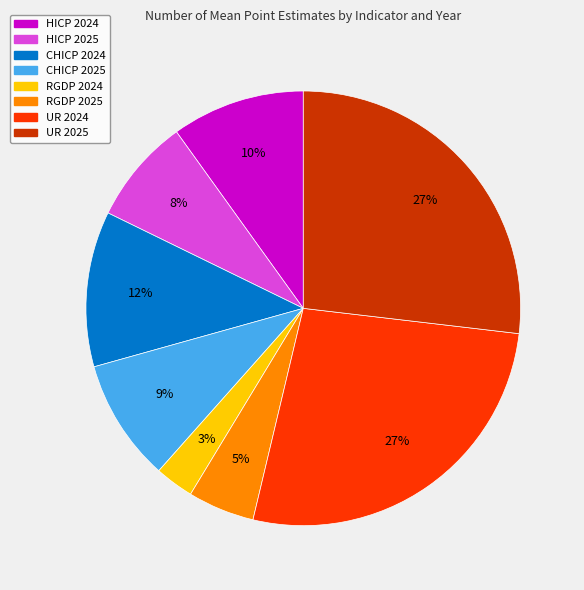

Does CHICP 2024 account for over 50% of the chart?

No